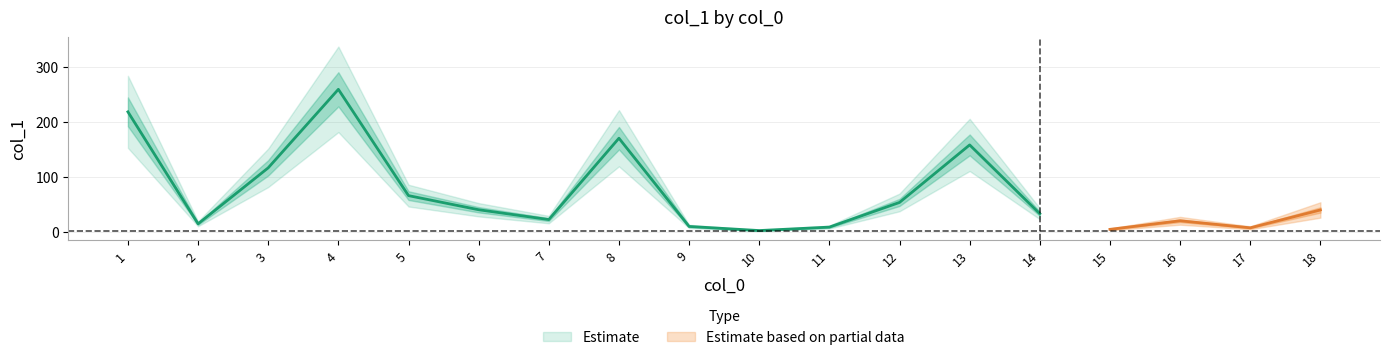

Does the chart display data point markers on the line(s)?

No